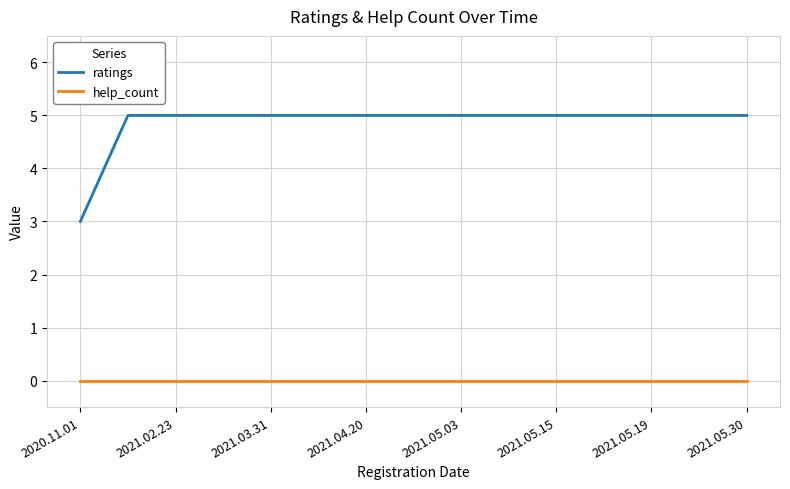

List the series in order of their overall mean, highest first.

ratings, help_count